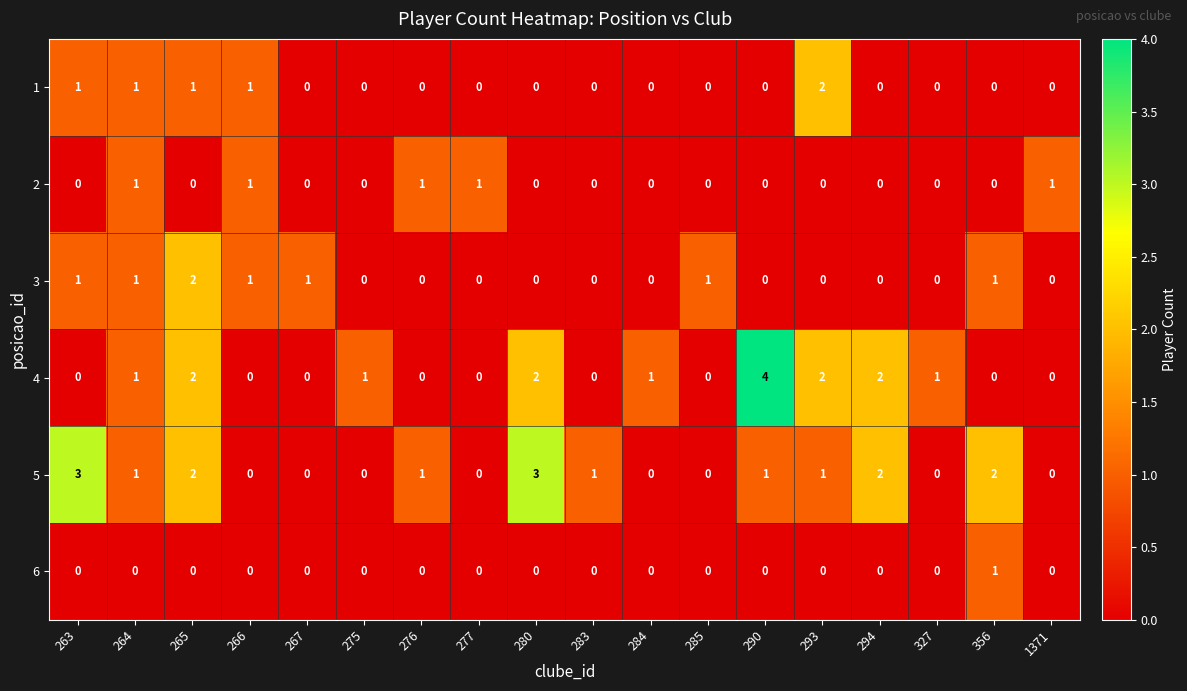

The value of 6 at 275 is -1. True or false?

False